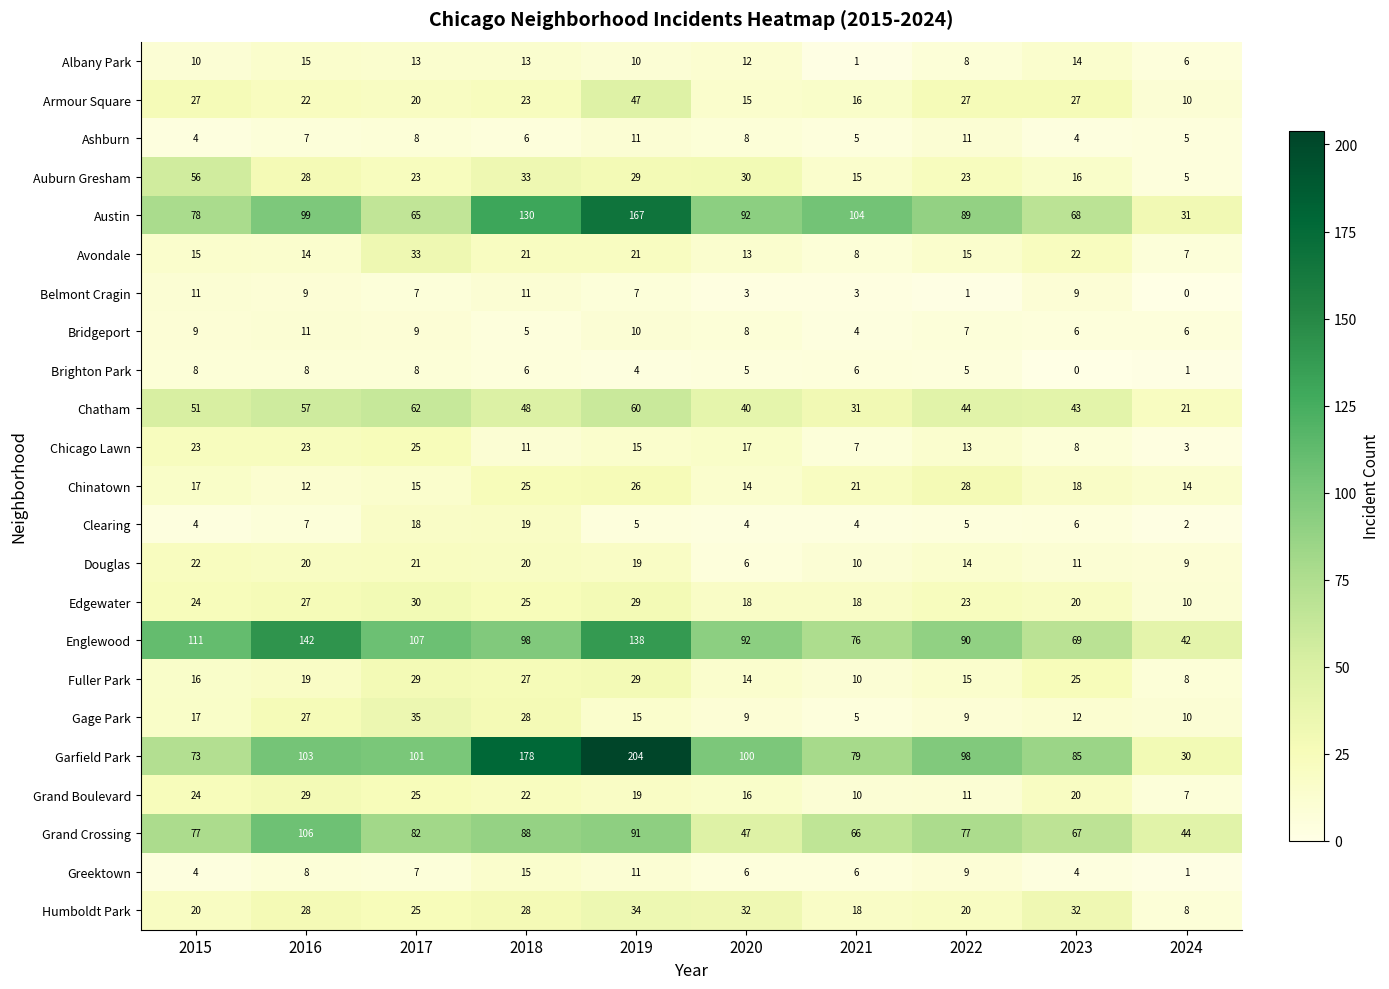

Between 2019 and 2022, which series saw the biggest shift?

Garfield Park